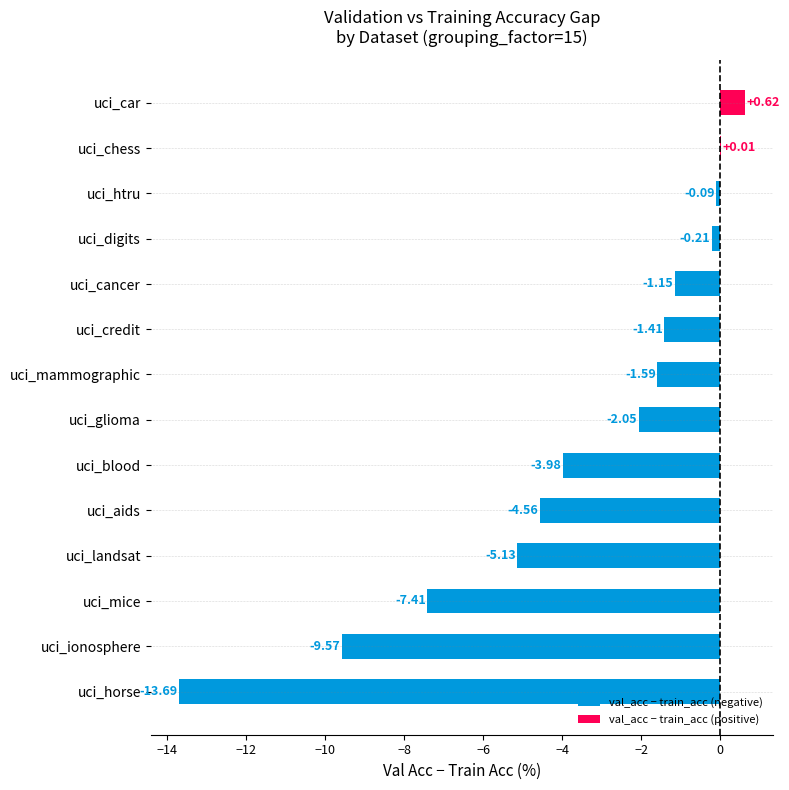

Which category has the highest value across all series?

uci_car